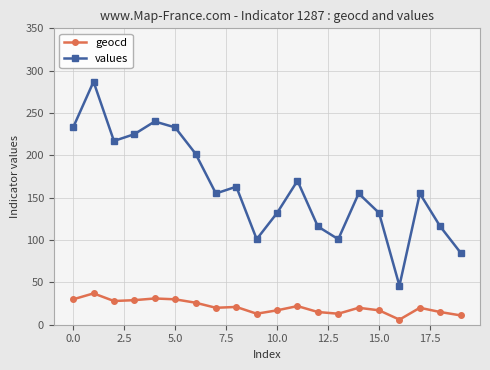

What is the difference between the maximum and second lowest values in the geocd series?

26